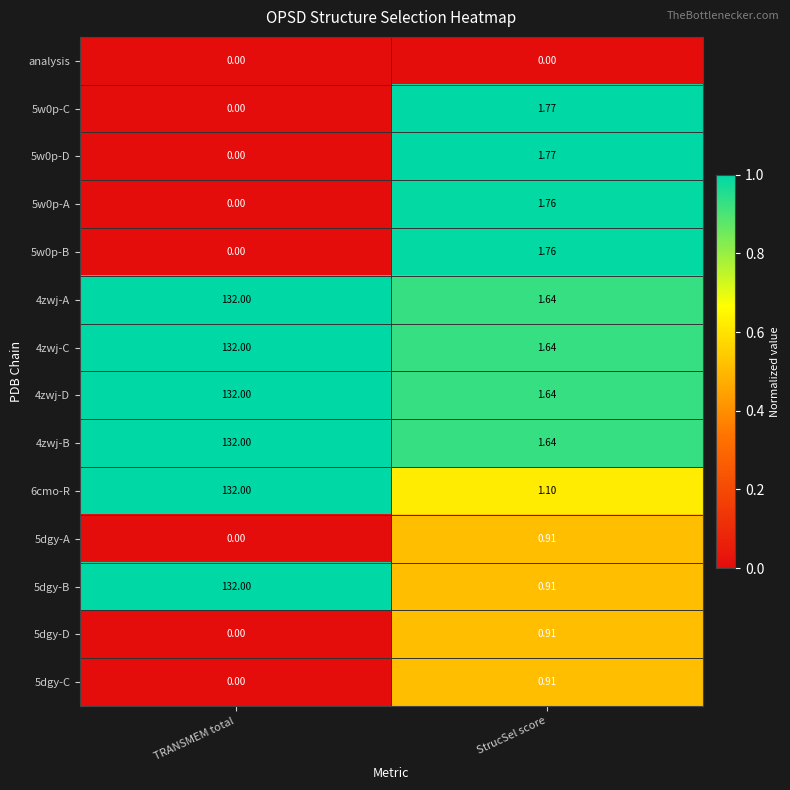

At which label does 6cmo-R reach its peak?

TRANSMEM total